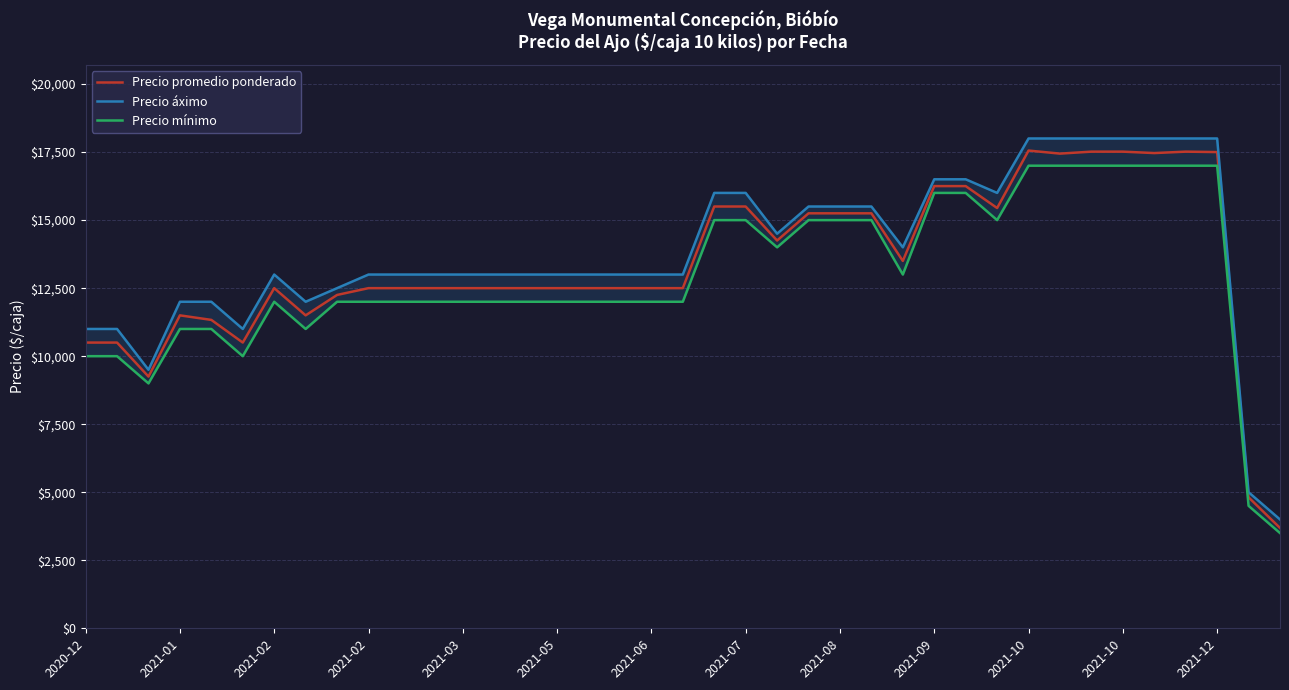

True or false: Precio promedio ponderado and Precio mínimo cross at least once.

False